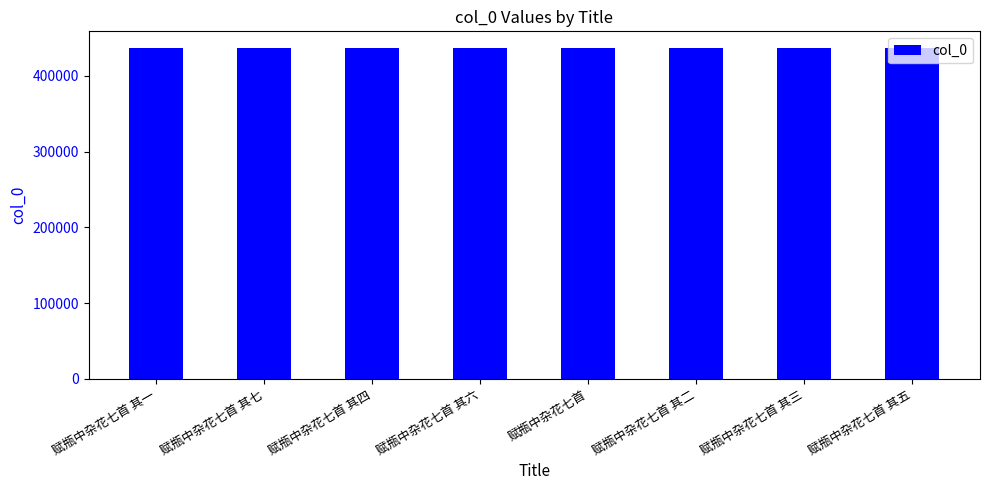

What is the label of the 4th bar from the left?

赋瓶中杂花七首 其六